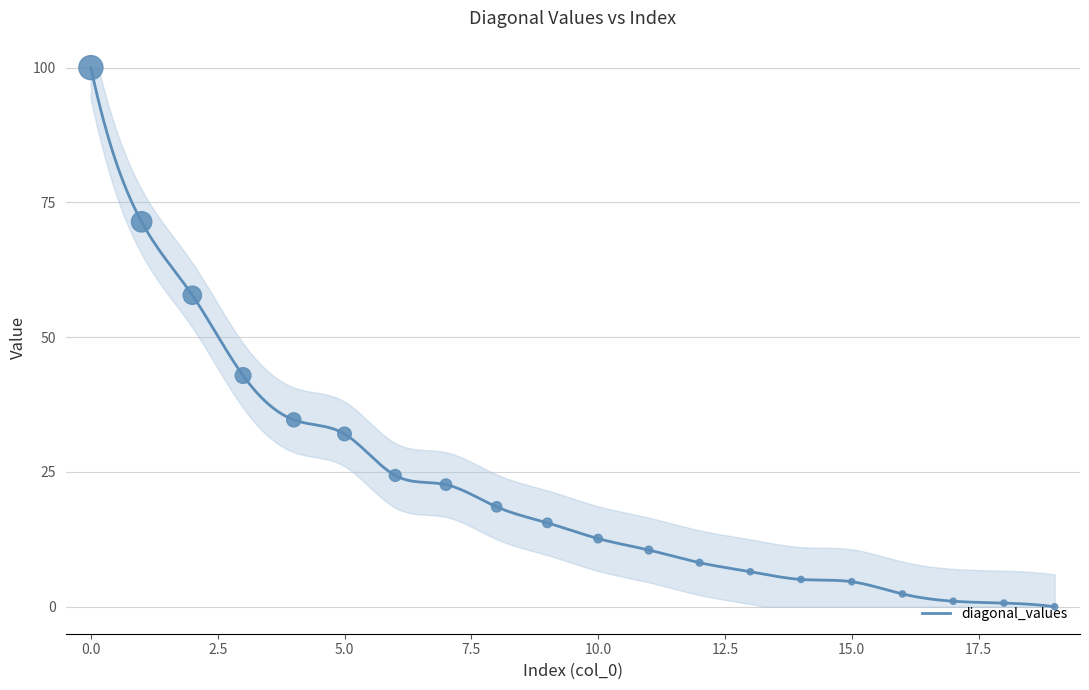

Approximately how many times larger is the value at 10 compared to 14?

2.5